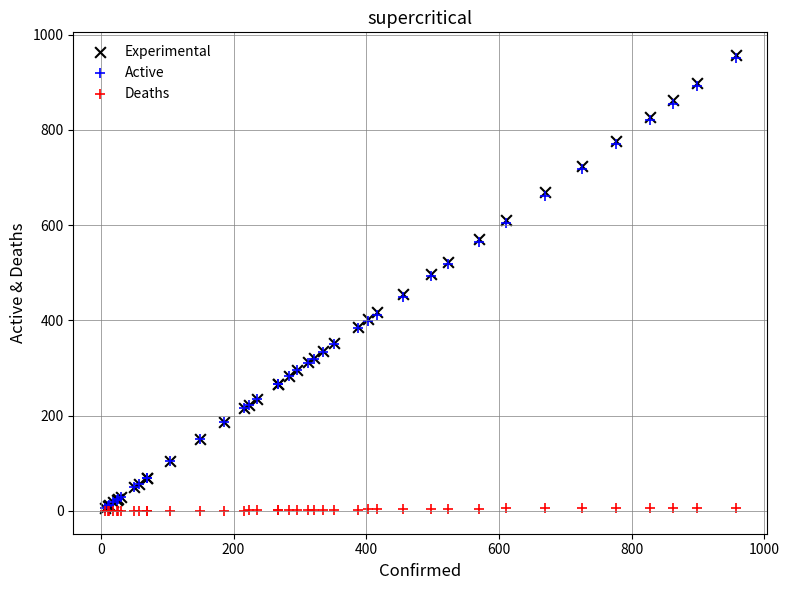

What are all the series names shown in the legend?

Experimental, Active, Deaths